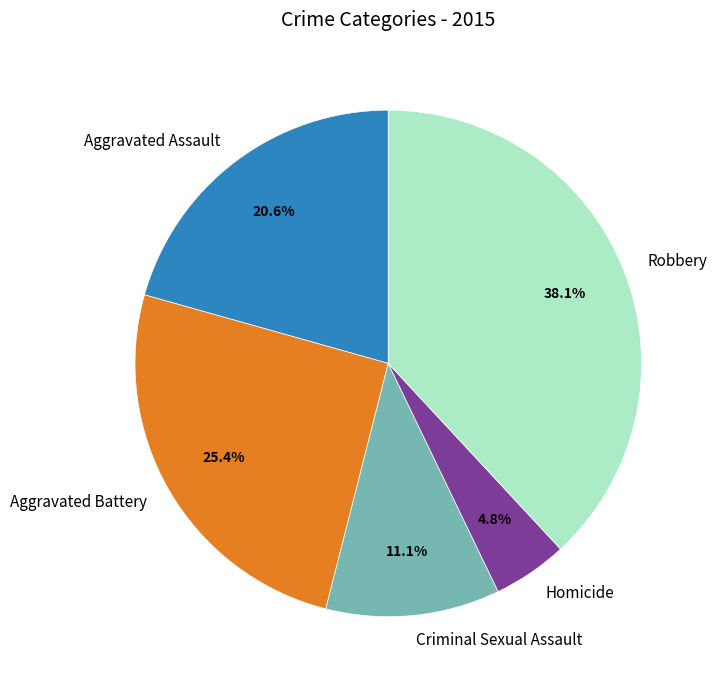

Which category has the smallest portion of the pie?

Homicide